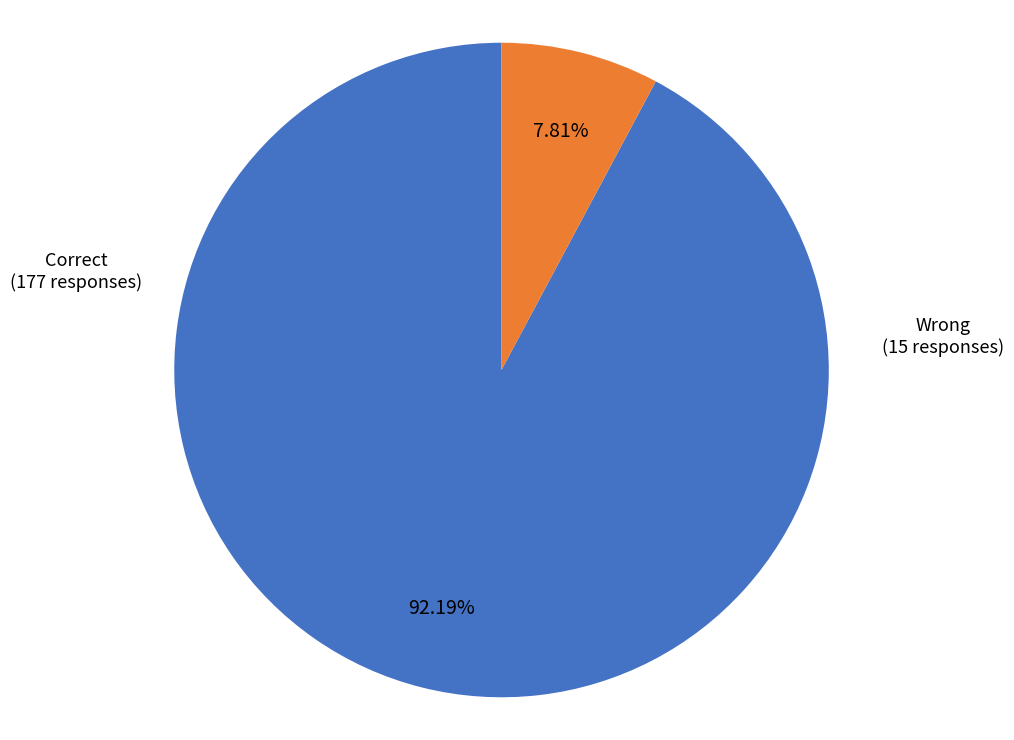

Does any single category account for the majority?

Yes